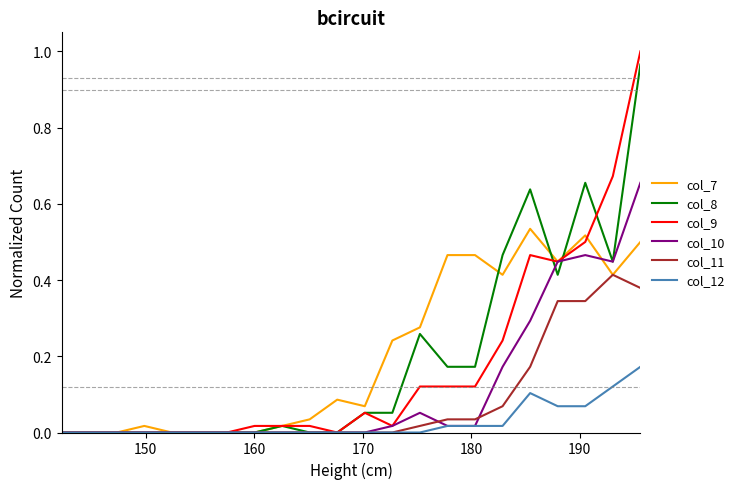

What are all the series names shown in the legend?

col_7, col_8, col_9, col_10, col_11, col_12